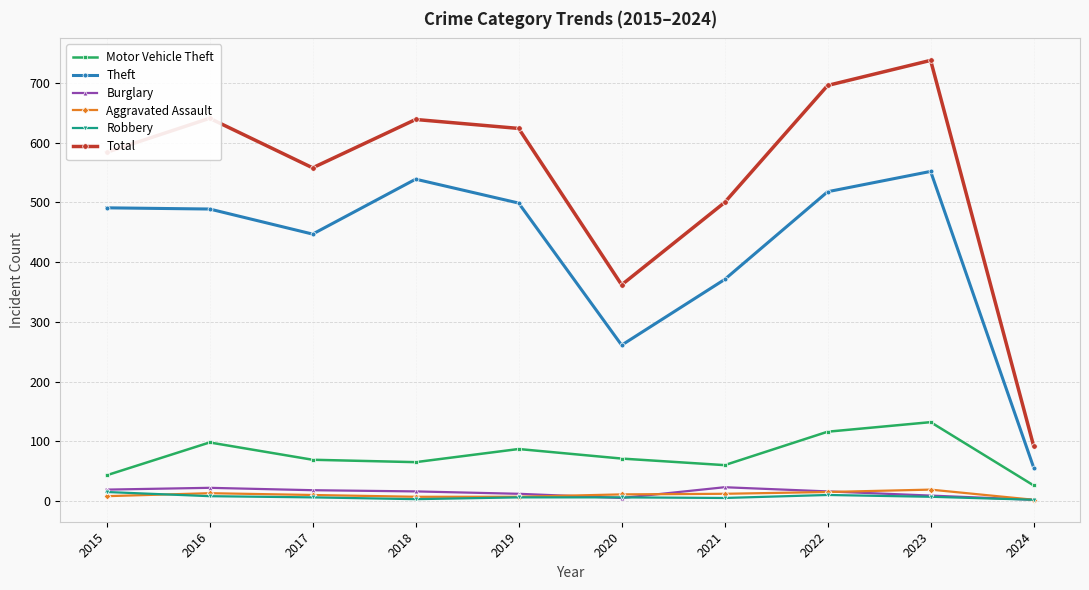

How many lines are shown in the chart?

6